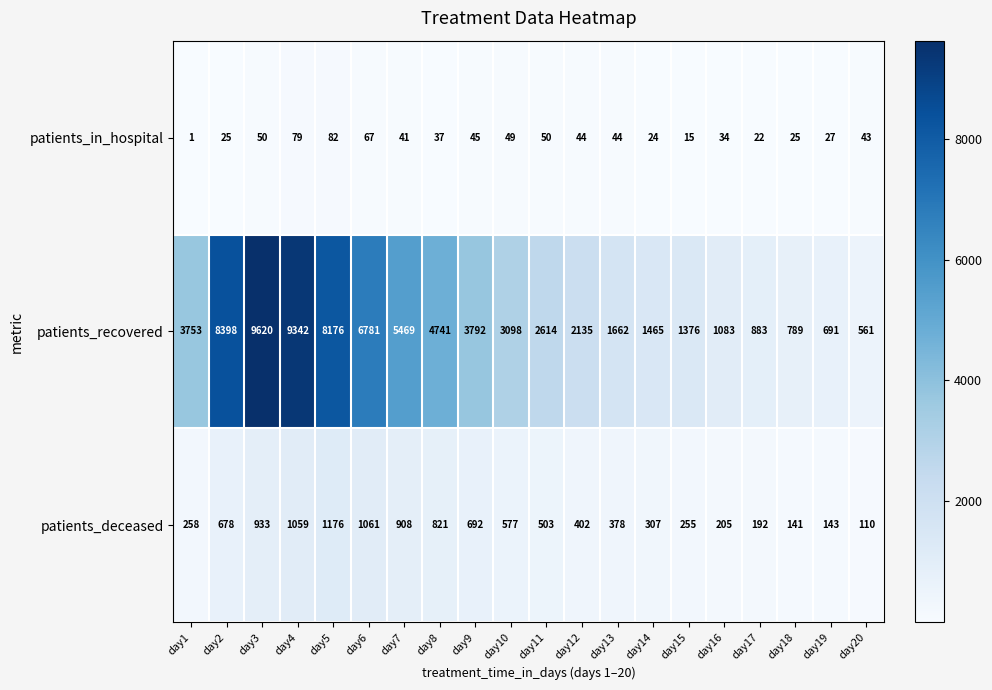

Count the number of categories in the chart.

20